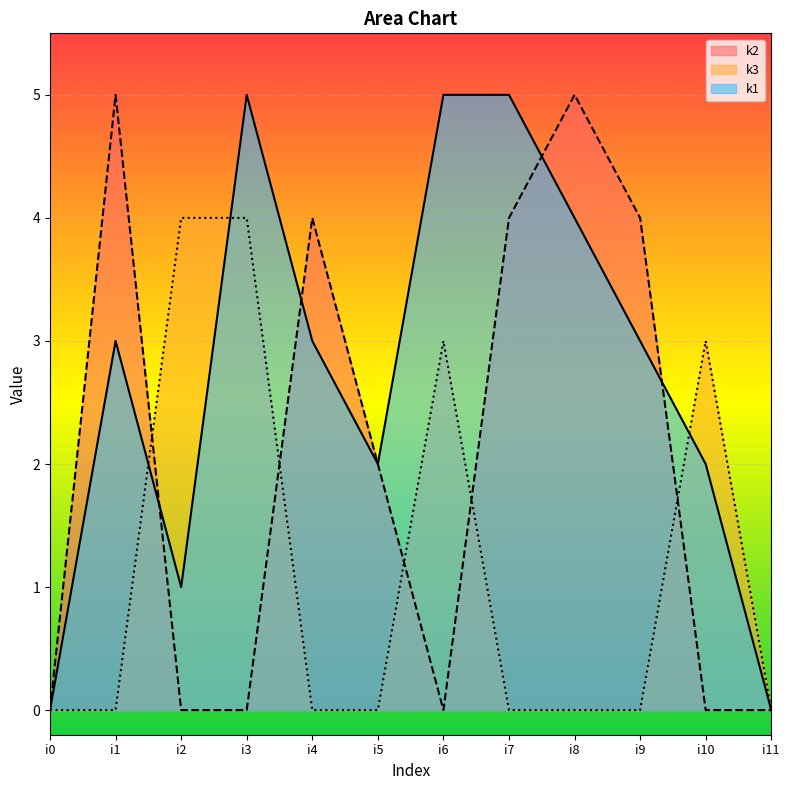

What is the average value of the k1 series?

3